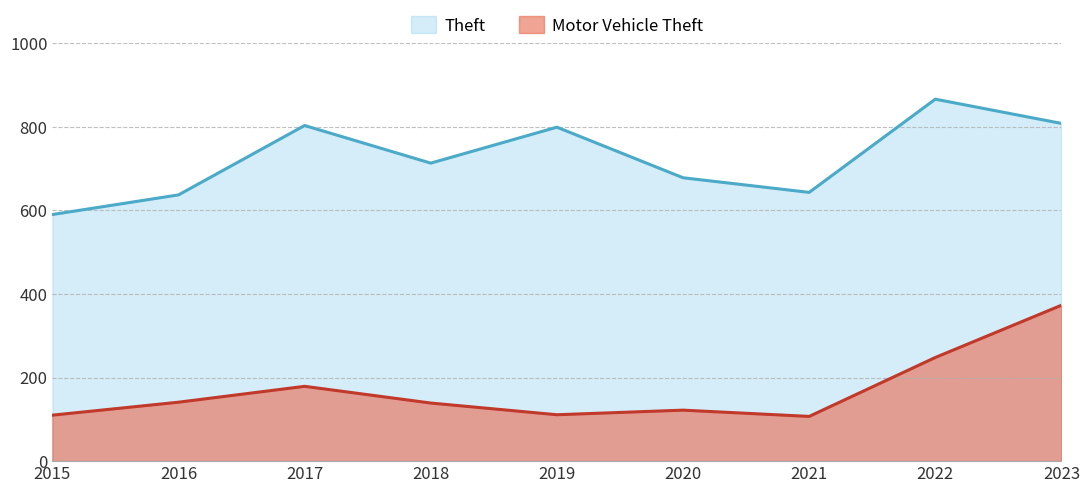

How many distinct data groups are displayed?

2